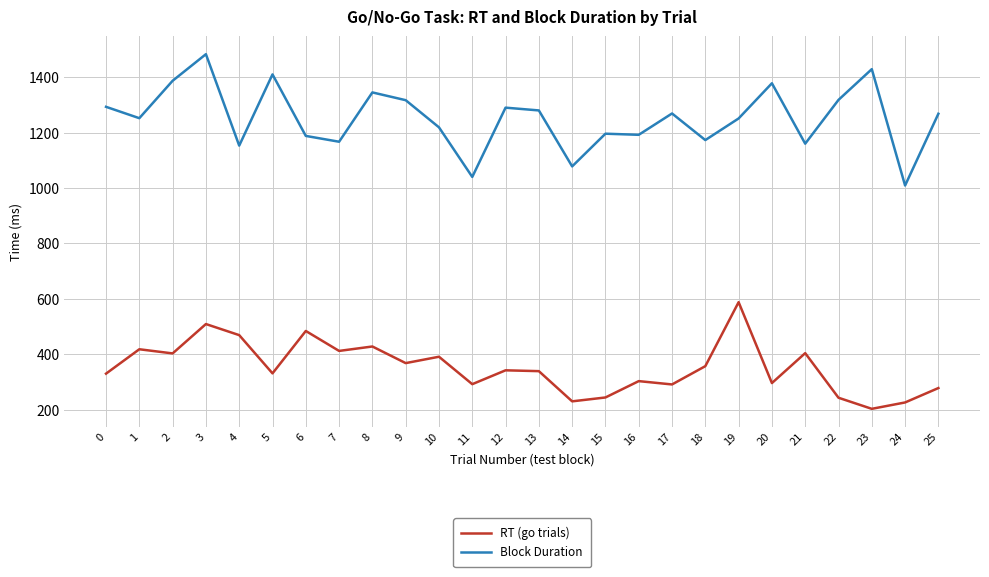

How many values in the RT (go trials) series are below 342?

13